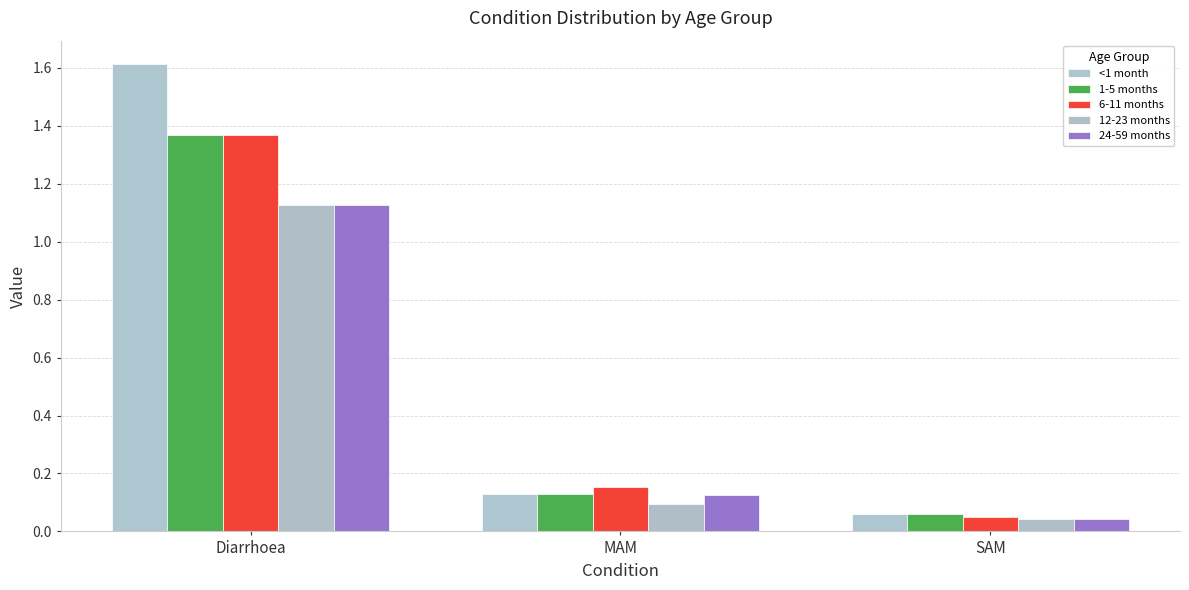

How many groups of bars are there?

3